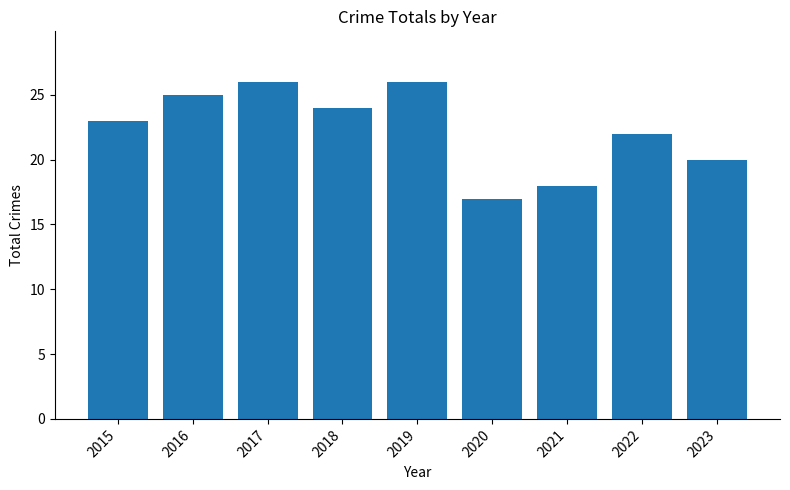

Does the chart contain any negative values?

No